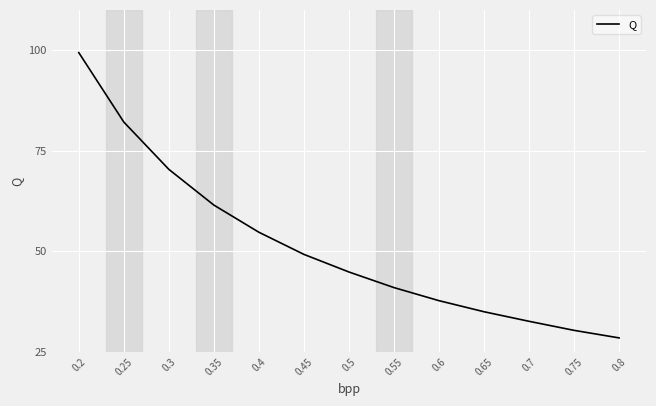

What position from the right is 0.55?

6